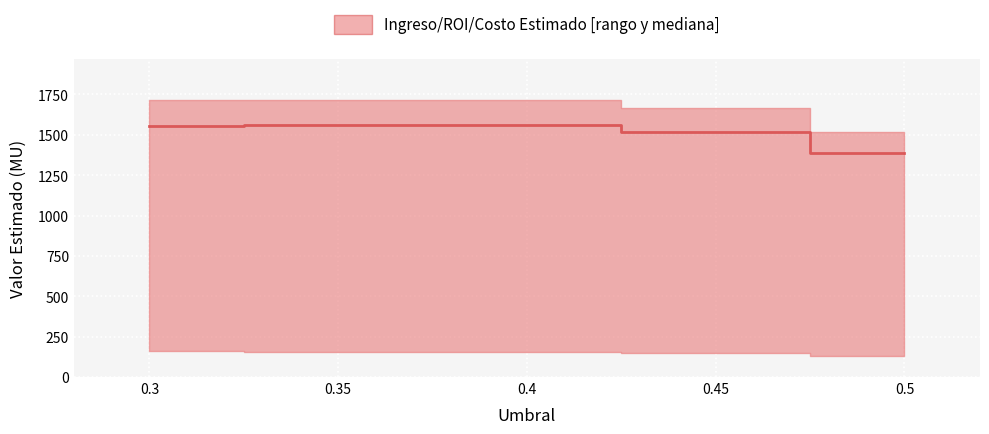

List the labels in order of value, largest first.

0.35, 0.4, 0.3, 0.45, 0.5